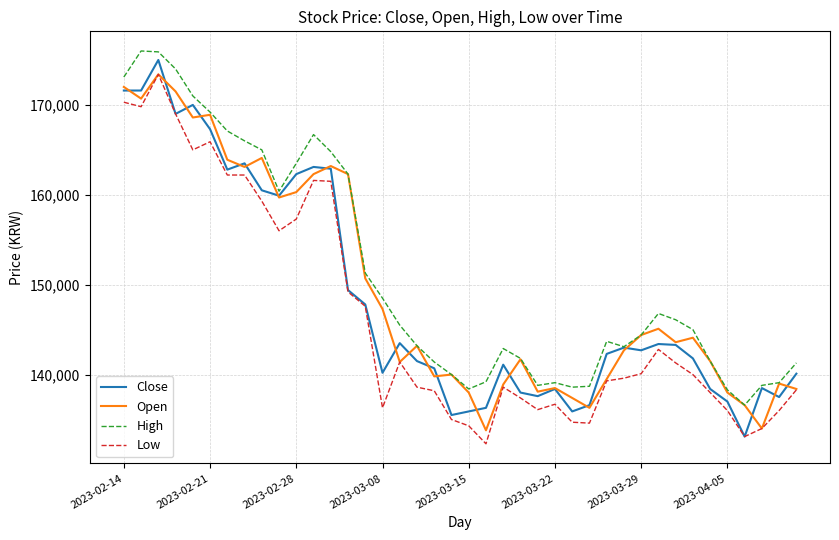

True or false: Open has more than 1 points higher than both neighbors.

True